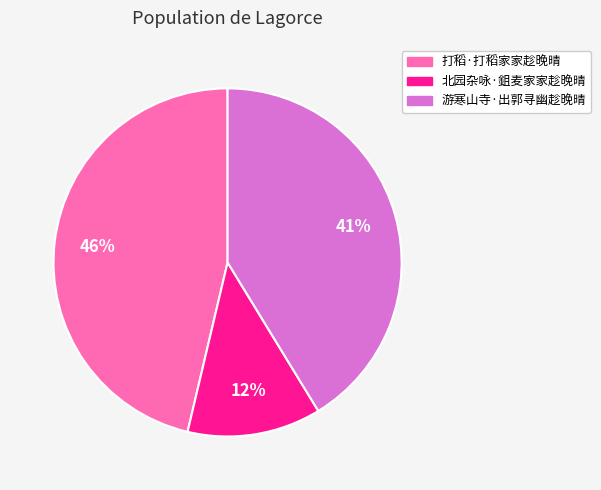

What is the smallest slice in the pie chart?

北园杂咏·鉏麦家家趁晚晴